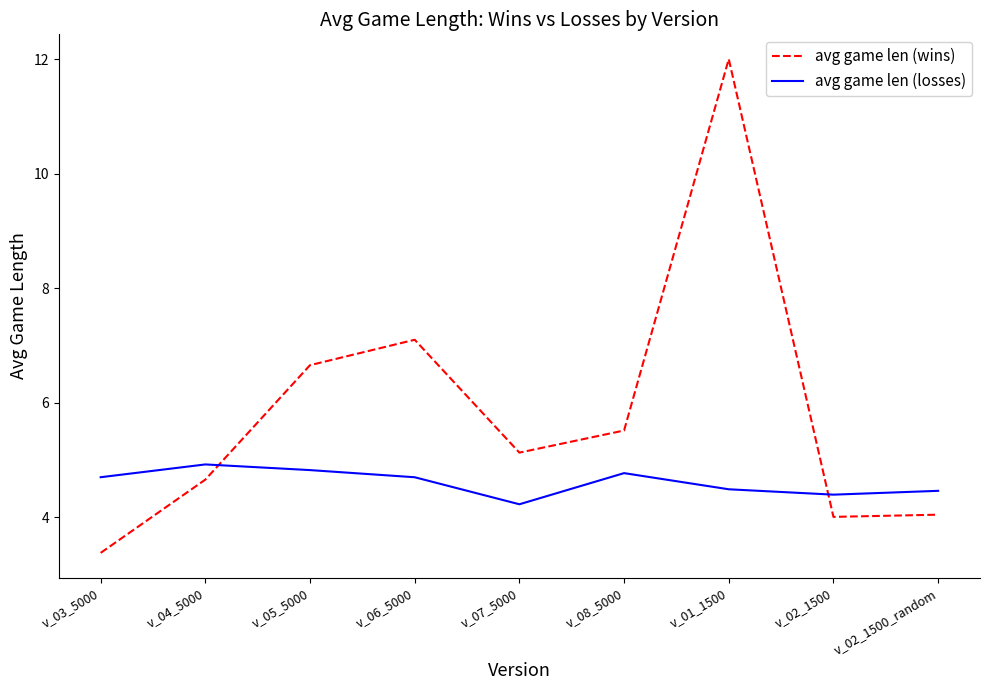

Which category has the highest value in the avg game len (wins) series?

v_01_1500